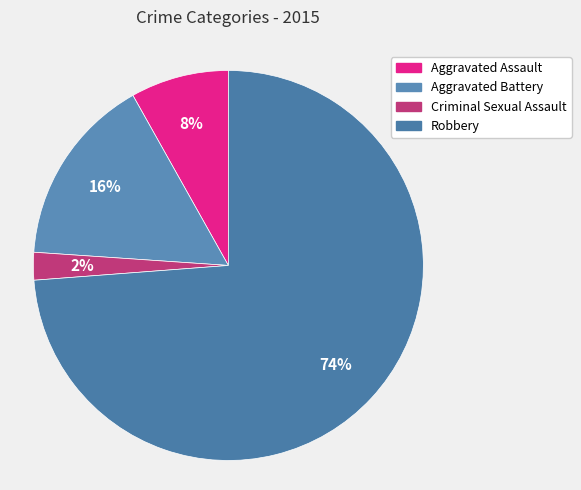

Does any single category account for the majority?

Yes